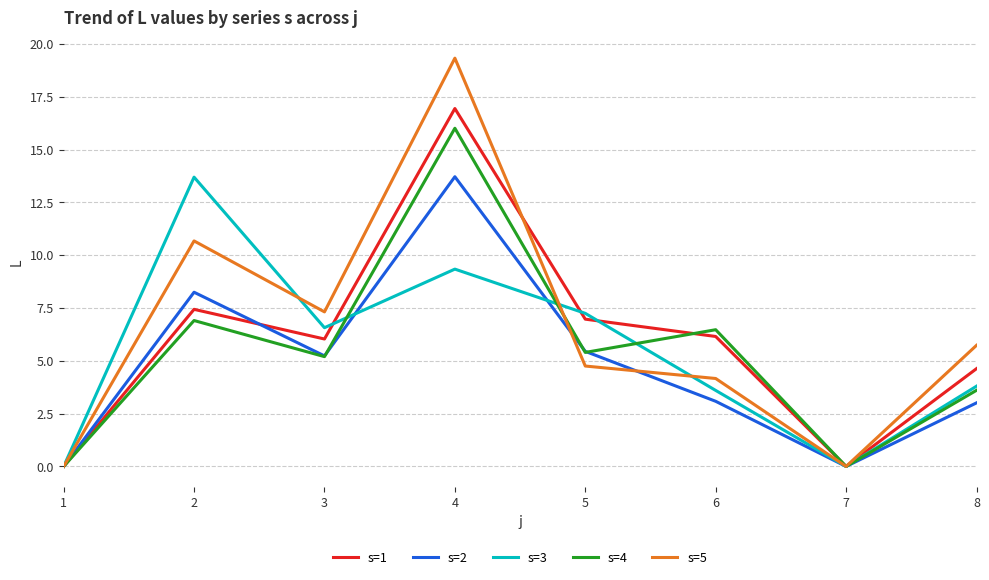

Does the chart display data point markers on the line(s)?

No